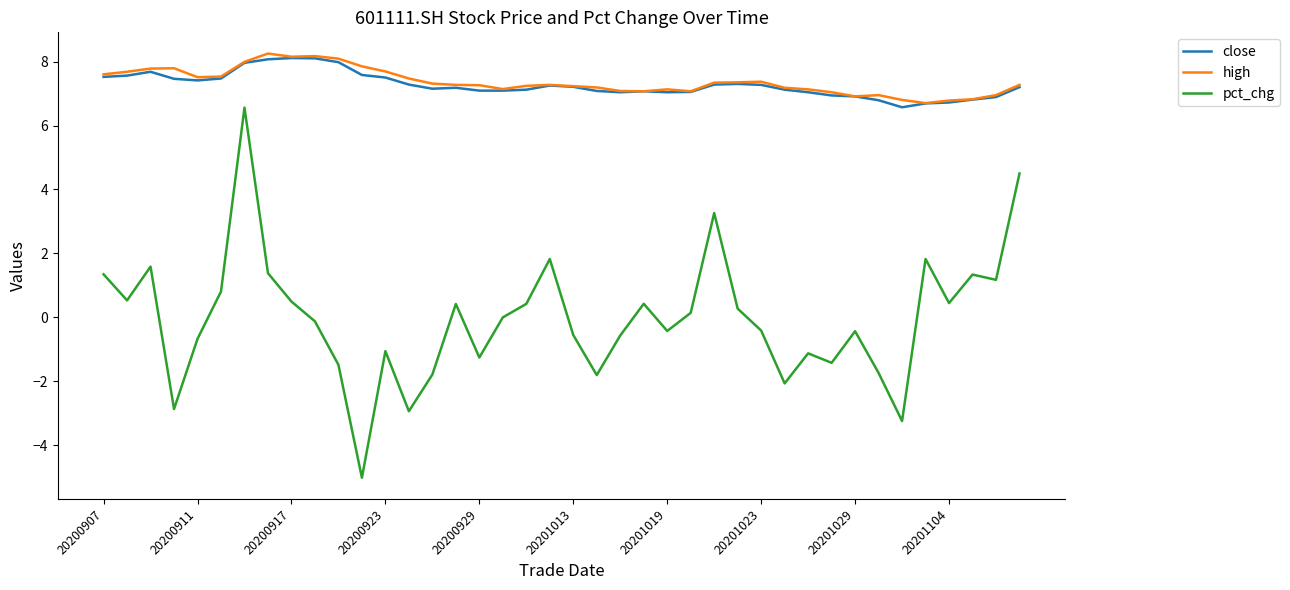

True or false: close and pct_chg intersect in this chart.

False